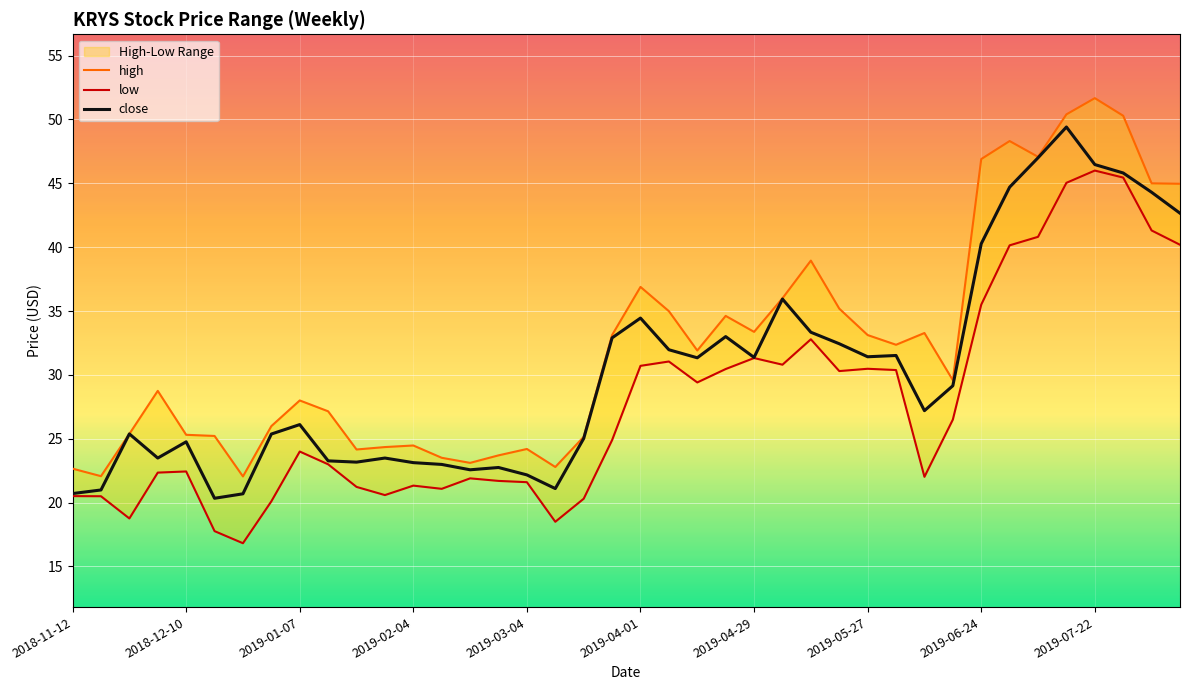

Is it true that close equals 14.3 at 2019-03-04?

False